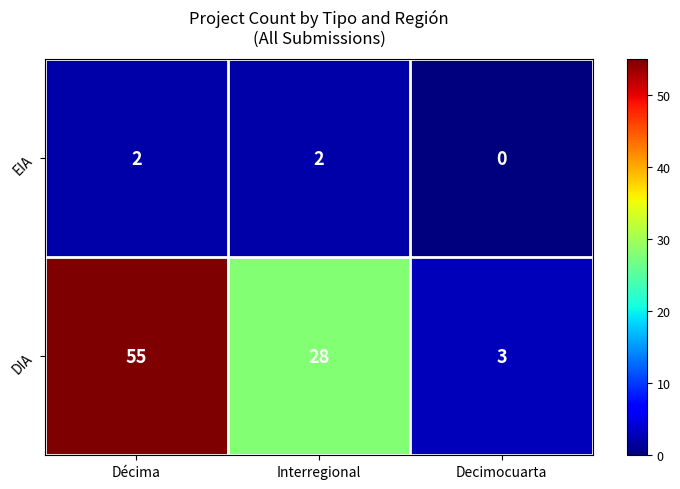

The EIA series shows -1 at Decimocuarta. True or false?

False